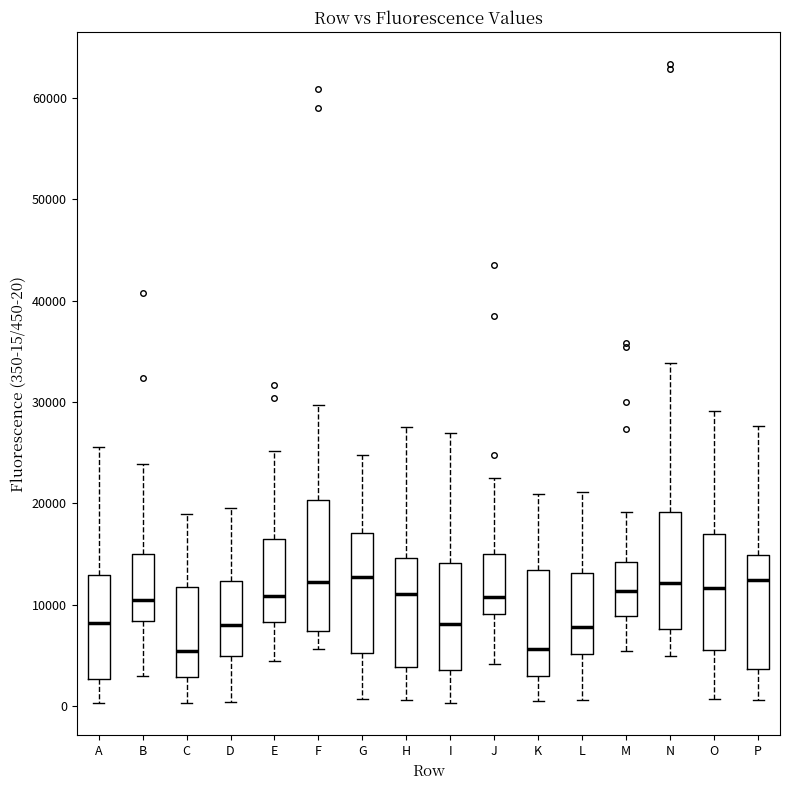

Reading left to right, read every box against the y-axis: the position of its median line, the range the box covers, and the ends of its whiskers. The values are not printed on the chart, so give them approximately, as read against the axis.

A: median 8000, box 3000 to 13000, whiskers 0 to 26000
B: median 10000, box 8000 to 15000, whiskers 3000 to 24000
C: median 5000, box 3000 to 12000, whiskers 0 to 19000
D: median 8000, box 5000 to 12000, whiskers 0 to 20000
E: median 11000, box 8000 to 16000, whiskers 4000 to 25000
F: median 12000, box 7000 to 20000, whiskers 6000 to 30000
G: median 13000, box 5000 to 17000, whiskers 1000 to 25000
H: median 11000, box 4000 to 15000, whiskers 1000 to 28000
I: median 8000, box 4000 to 14000, whiskers 0 to 27000
J: median 11000, box 9000 to 15000, whiskers 4000 to 22000
K: median 6000, box 3000 to 13000, whiskers 0 to 21000
L: median 8000, box 5000 to 13000, whiskers 1000 to 21000
M: median 11000, box 9000 to 14000, whiskers 5000 to 19000
N: median 12000, box 8000 to 19000, whiskers 5000 to 34000
O: median 12000, box 6000 to 17000, whiskers 1000 to 29000
P: median 12000, box 4000 to 15000, whiskers 1000 to 28000